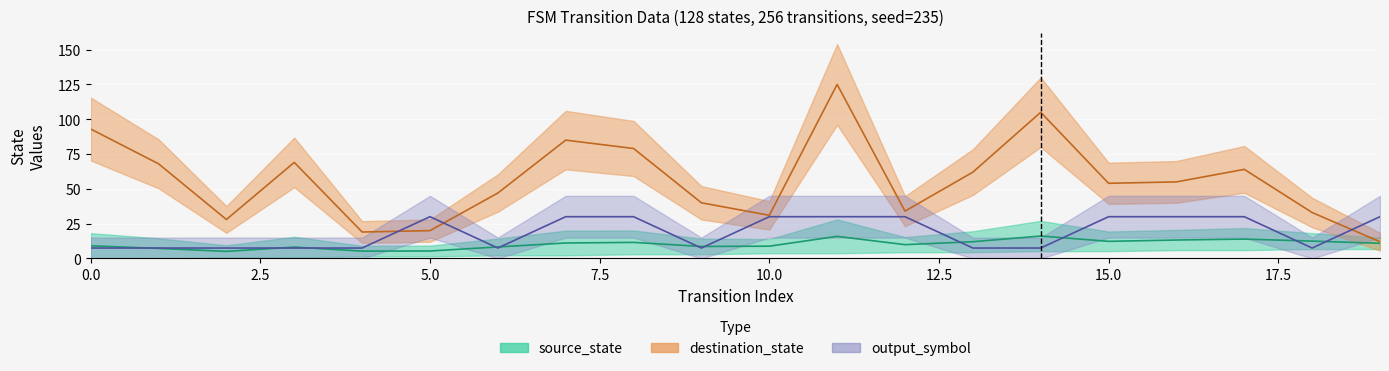

What is the difference between the second highest and second lowest values in the output_symbol (mid) series?

22.5